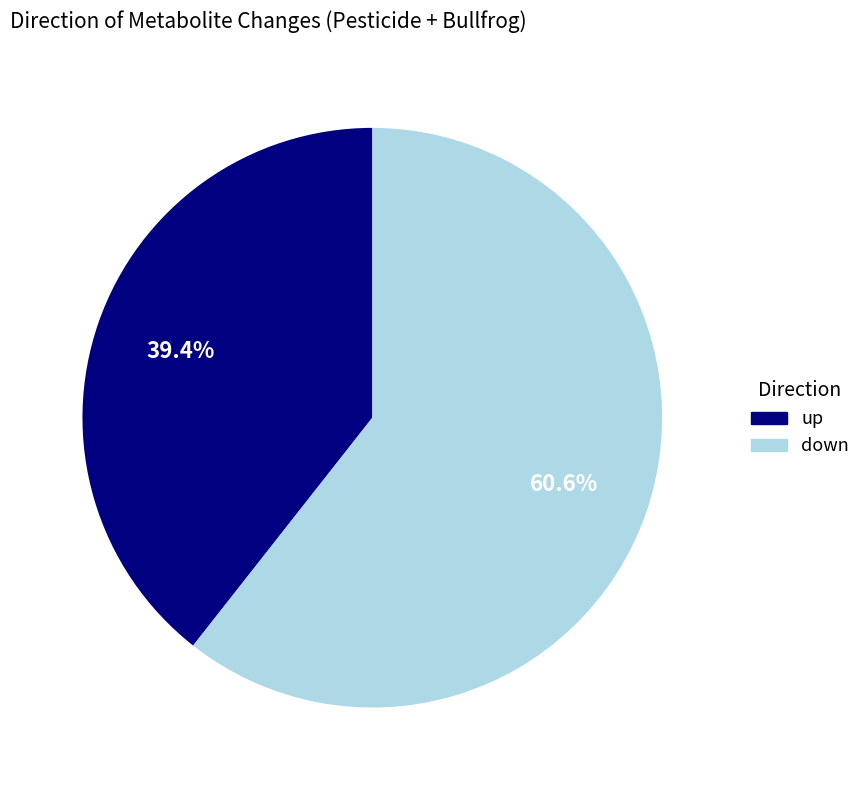

Which slice is the smallest?

up